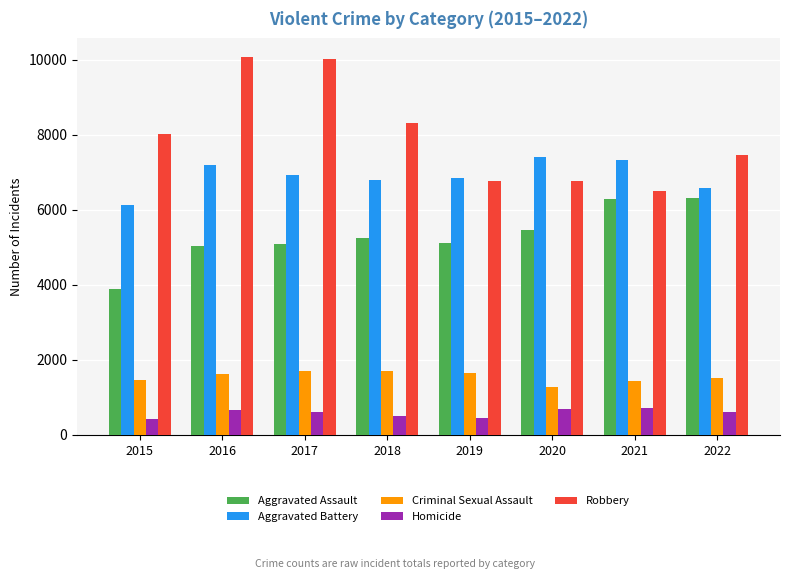

Which series changed the most between 2017 and 2020?

Robbery